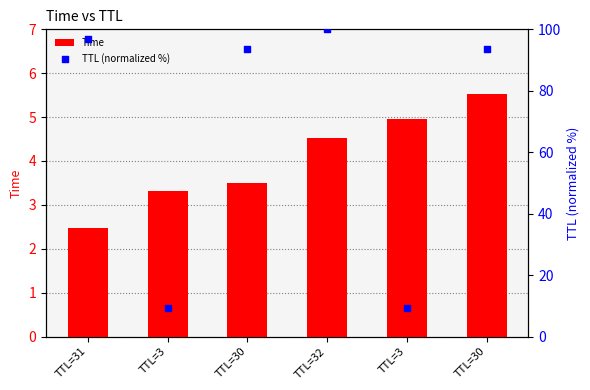

At how many categories does at least one series exceed 67?

4